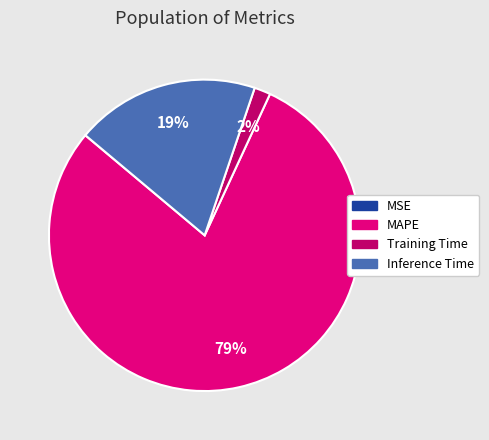

Is there a majority slice in this chart?

Yes